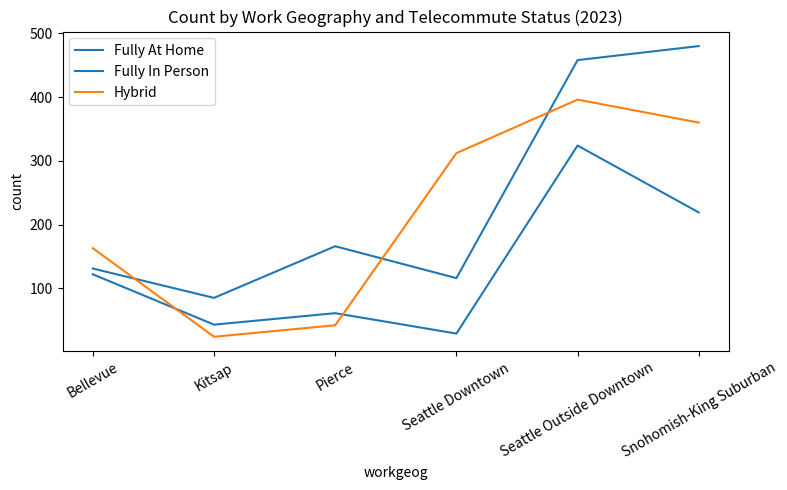

How many lines are shown in the chart?

3